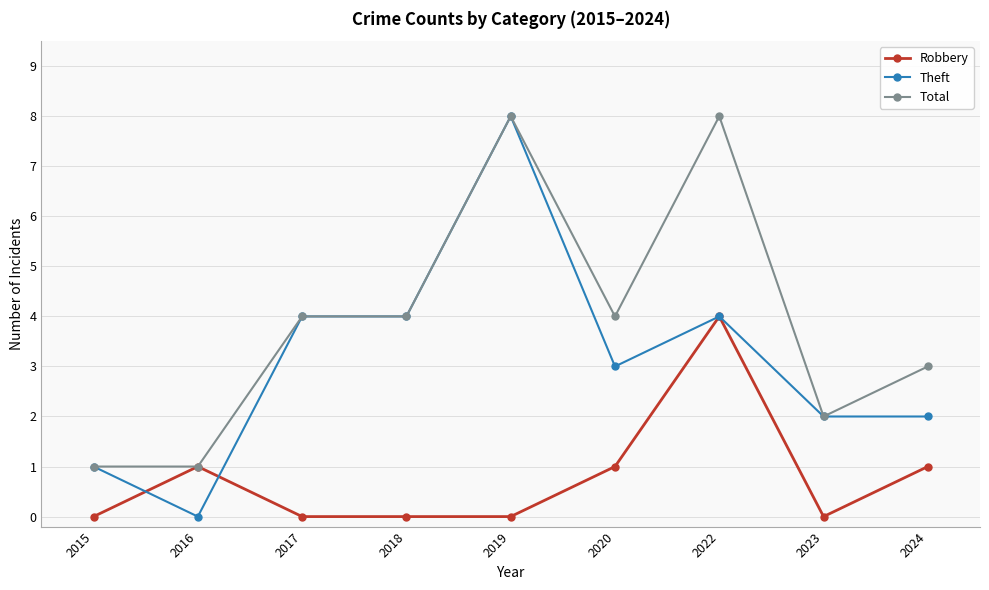

True or false: Total has a value of 1 at 2015.

True